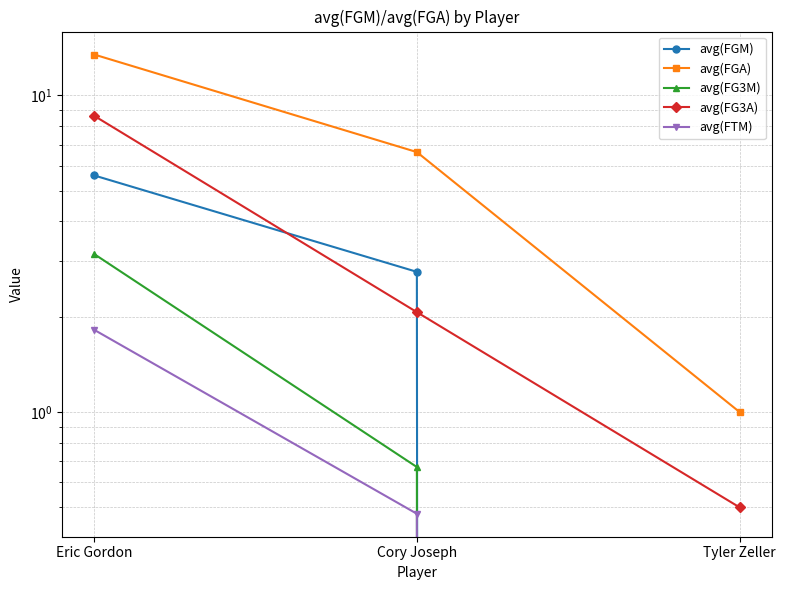

At Cory Joseph, list the series in order from largest to smallest.

avg(FGA), avg(FGM), avg(FG3A), avg(FG3M), avg(FTM)